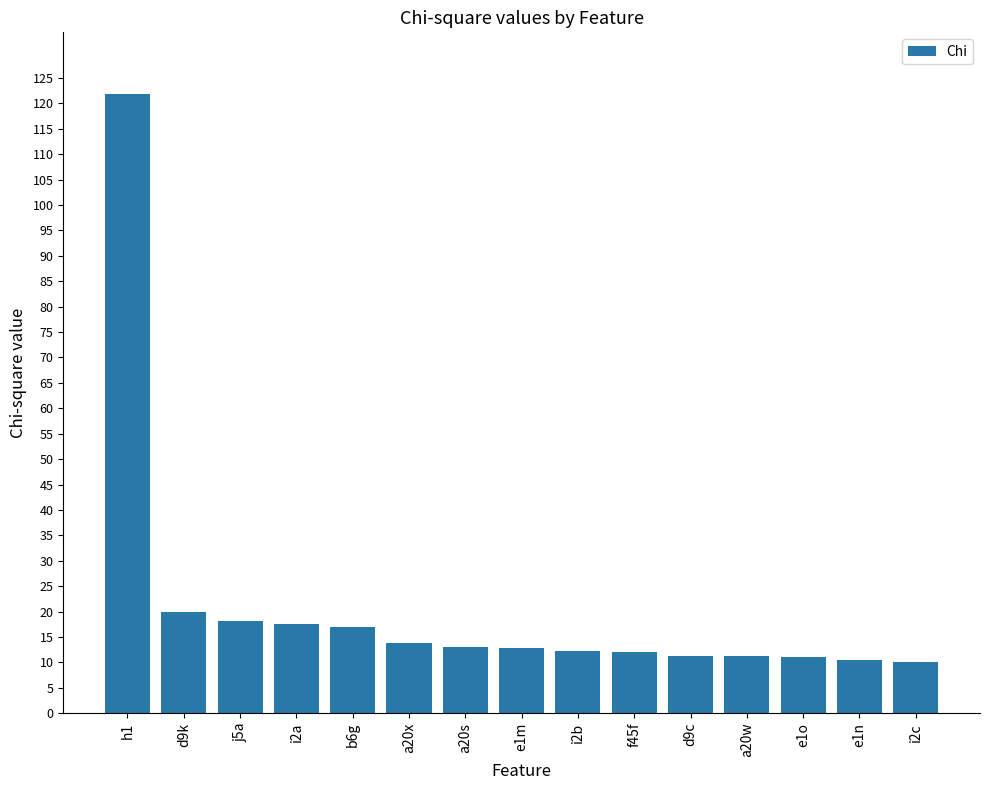

What is the label of the 7th bar from the right?

i2b